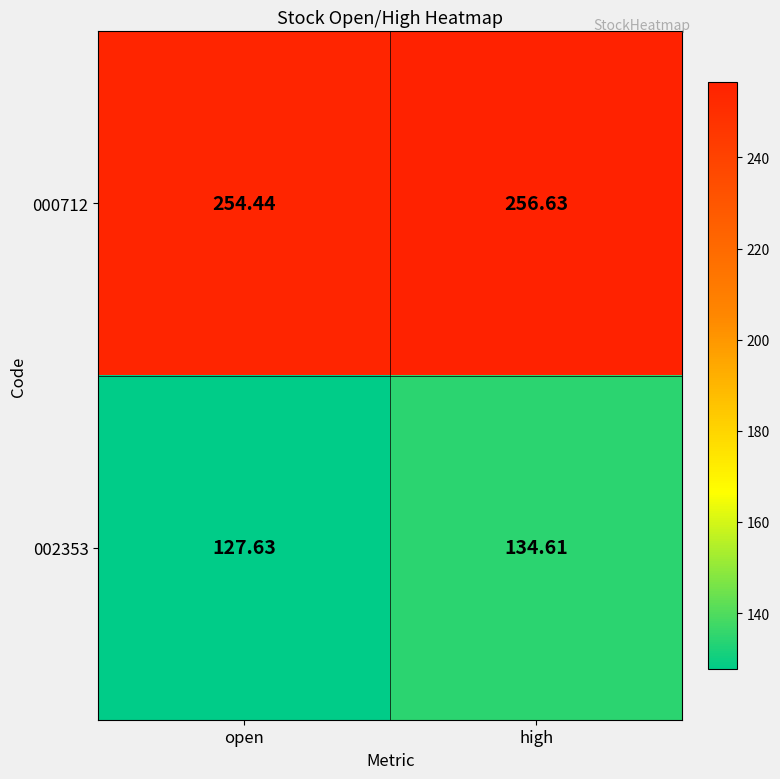

What is the minimum value shown in the chart?

127.6